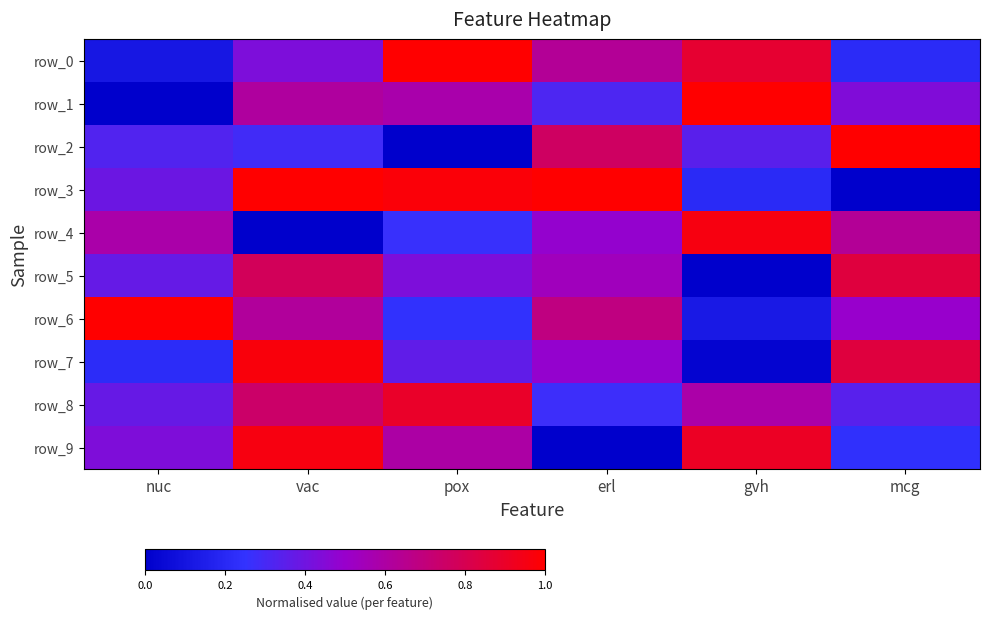

How many positive values does the row_5 series have?

5